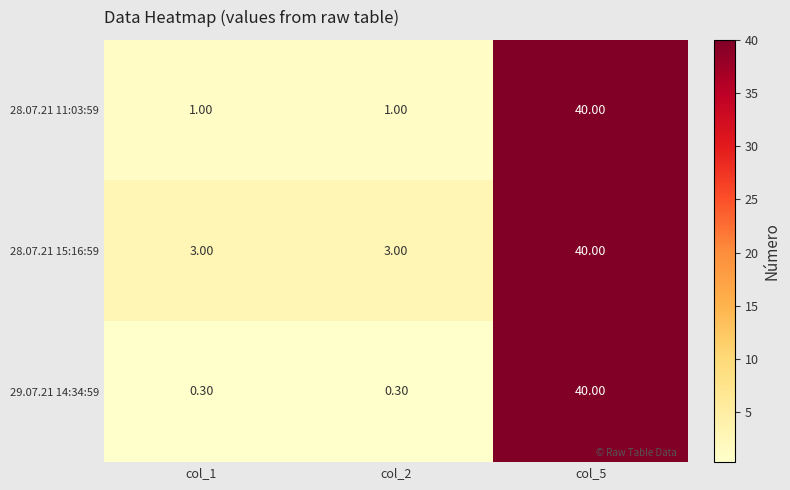

What is the sum of the 29.07.21 14:34:59 values at col_5 and col_1?

40.3